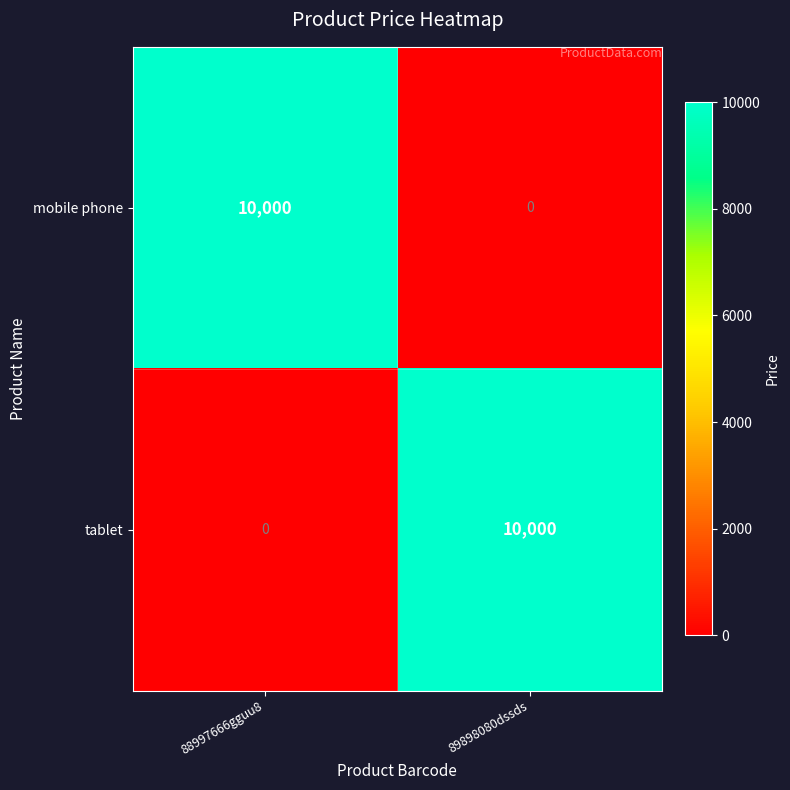

What is the difference between the tablet values at 89898080dssds and 88997666gguu8?

10000